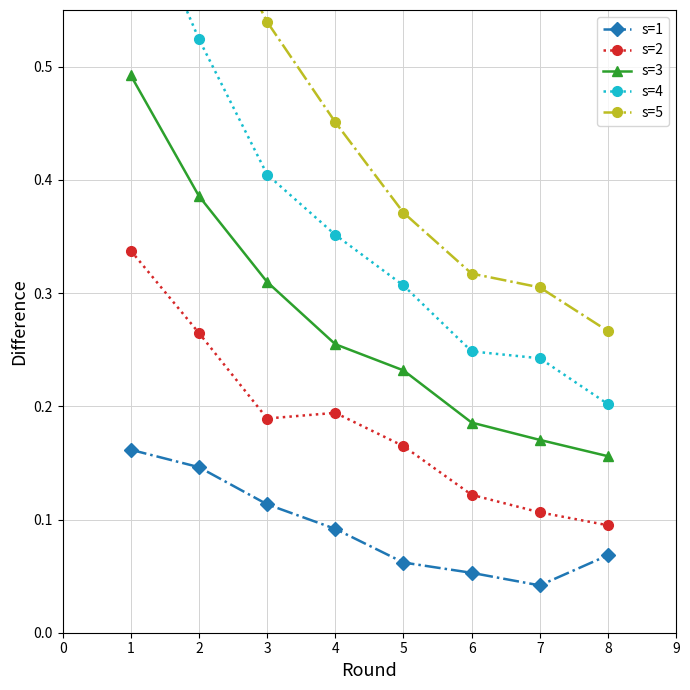

True or false: s=3 and s=5 intersect in this chart.

False